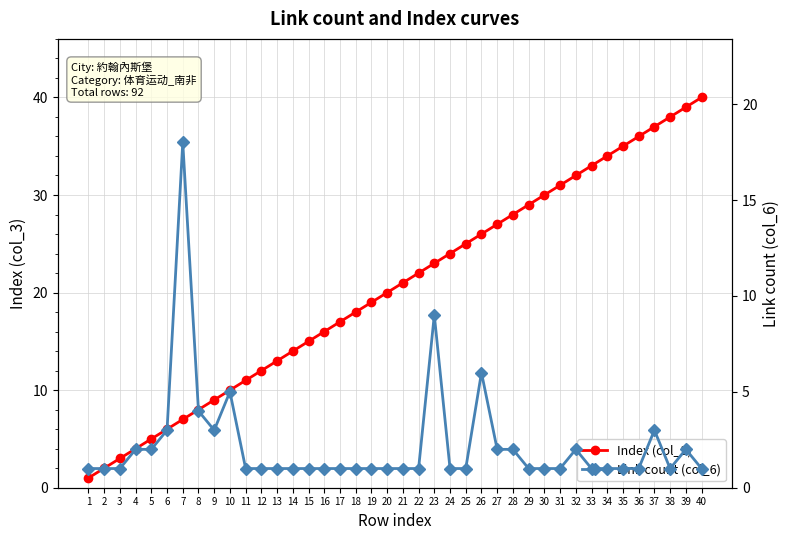

What is the smallest value displayed?

1